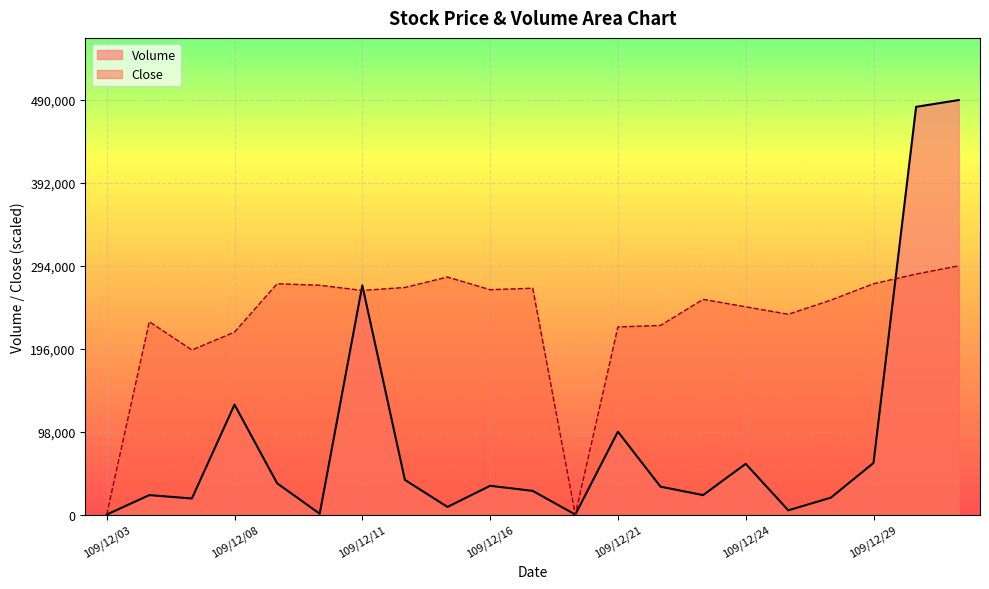

At how many categories does at least one series exceed 118811?

19